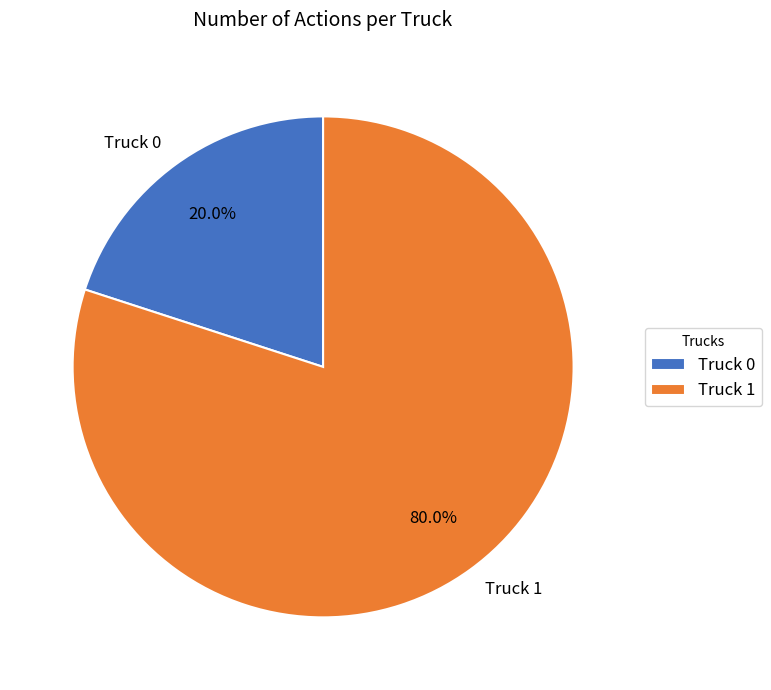

To the nearest percent, what is the difference between the Truck 0 and Truck 1 slice percentages?

60%